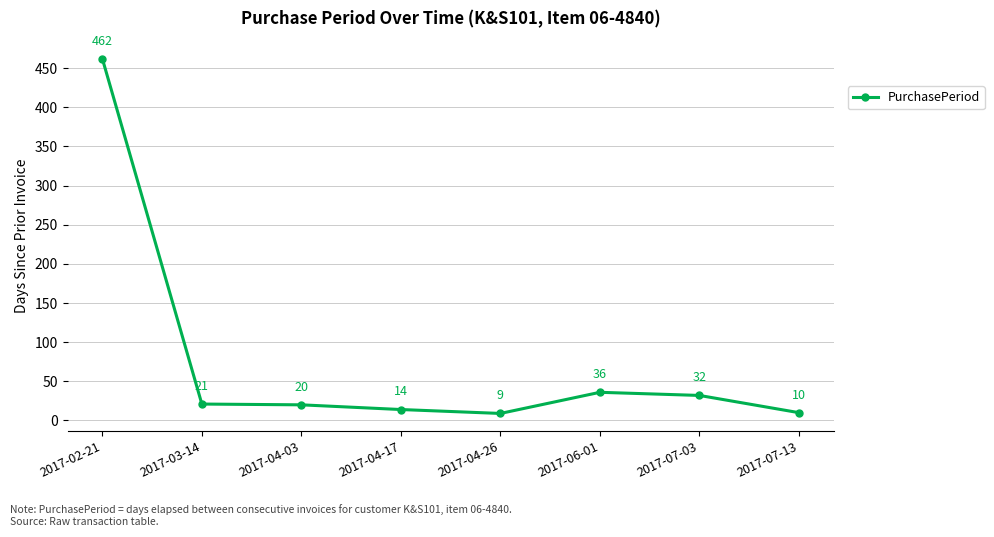

The value at 2017-04-03 is 35. True or false?

False